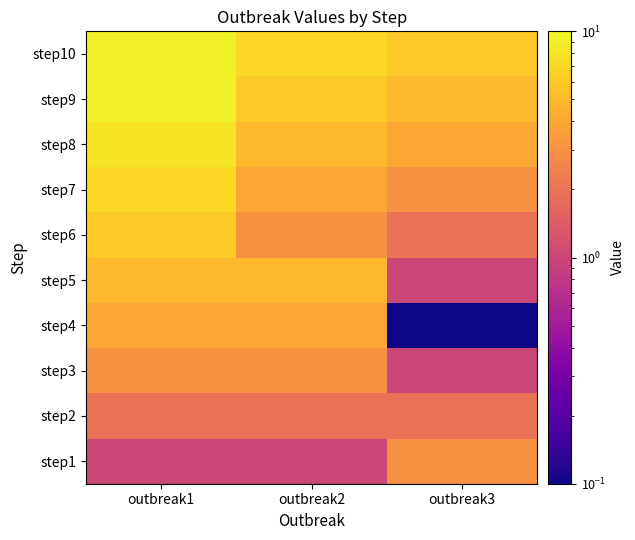

Reading left to right, transcribe all the data shown in this chart.

step1: outbreak1=1.0	outbreak2=1.0	outbreak3=3.0
step2: outbreak1=2.0	outbreak2=2.0	outbreak3=2.0
step3: outbreak1=3.0	outbreak2=3.0	outbreak3=1.0
step4: outbreak1=4.0	outbreak2=4.0	outbreak3=0.0
step5: outbreak1=5.0	outbreak2=5.0	outbreak3=1.0
step6: outbreak1=6.0	outbreak2=3.0	outbreak3=2.0
step7: outbreak1=7.0	outbreak2=4.0	outbreak3=3.0
step8: outbreak1=8.0	outbreak2=5.0	outbreak3=4.0
step9: outbreak1=9.0	outbreak2=6.0	outbreak3=5.0
step10: outbreak1=9.0	outbreak2=7.0	outbreak3=6.0